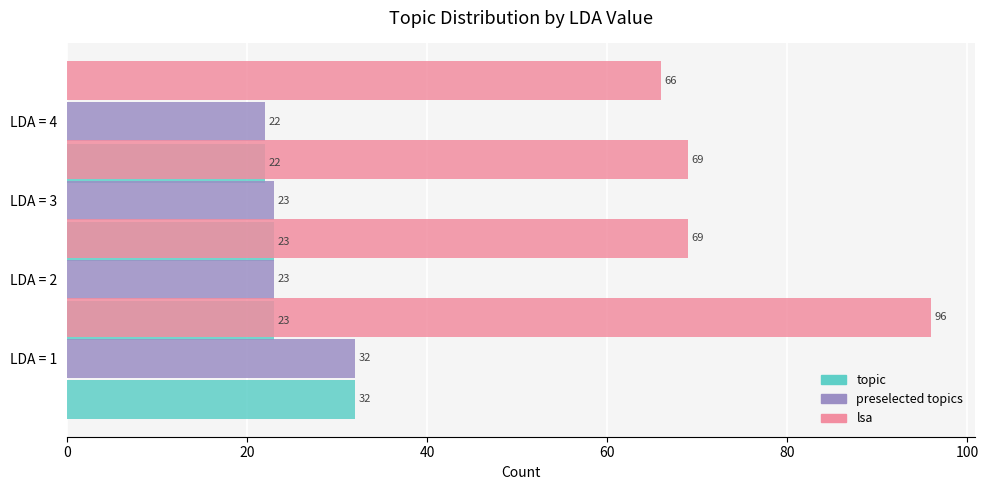

How many lsa values are between 69 and 96?

3